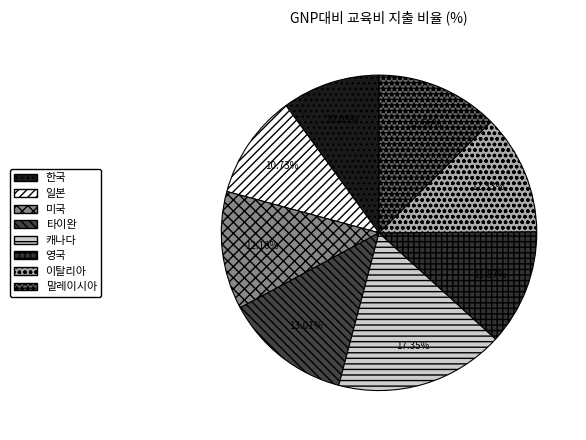

Approximately how many times larger is the value at 말레이시아 compared to 한국?

1.2